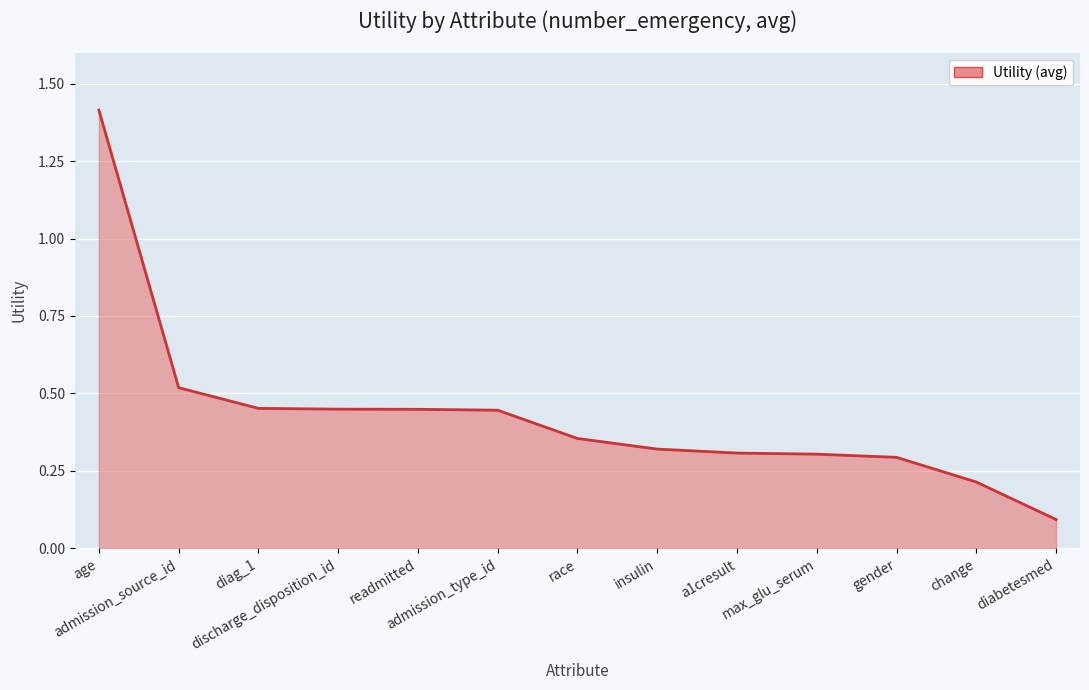

What is the greatest value displayed?

1.4